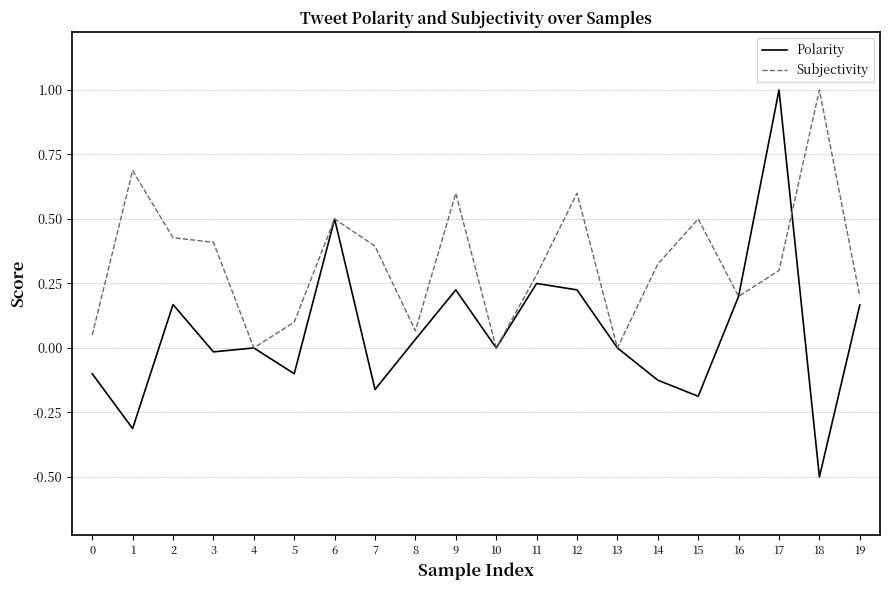

Does the chart display data point markers on the line(s)?

No